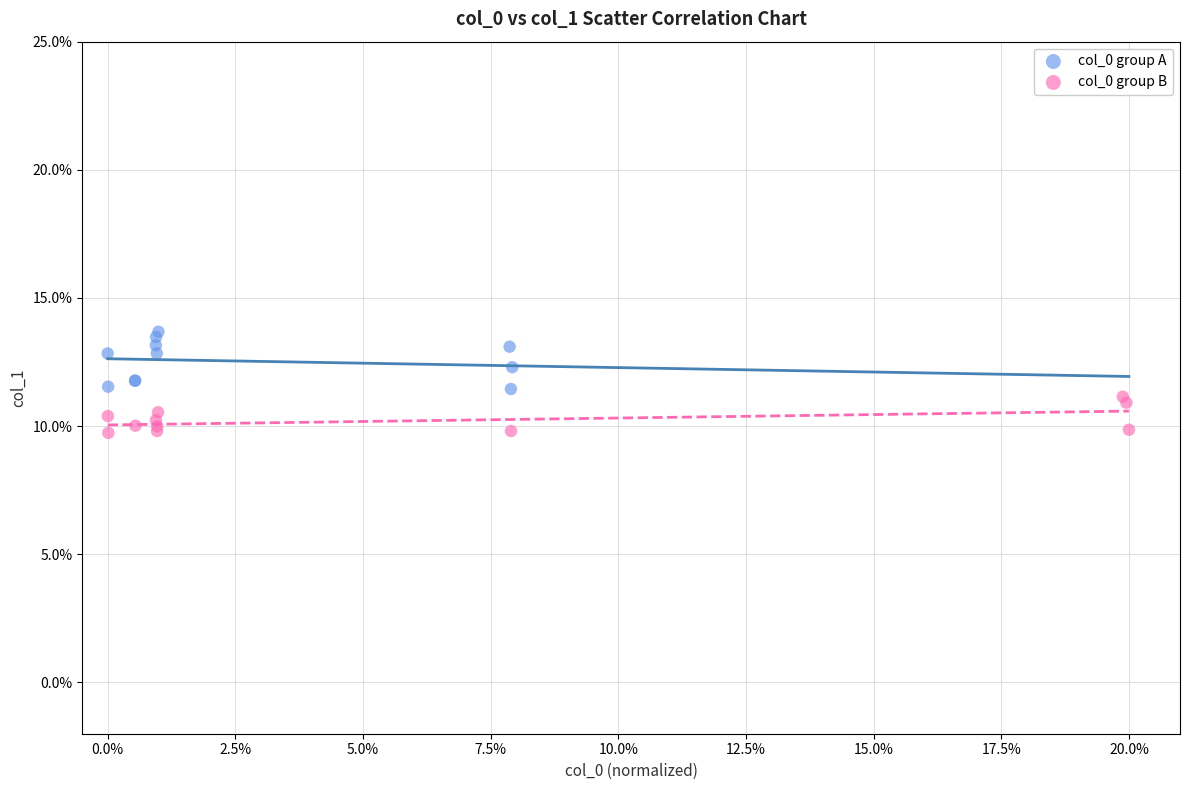

Which series has the widest spread of Y values?

col_0 group A